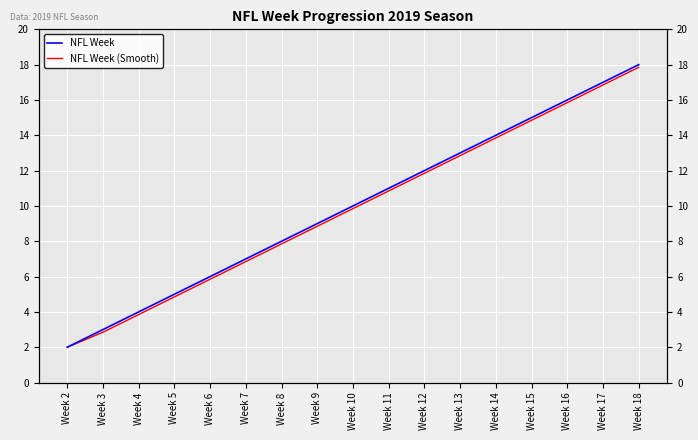

True or false: NFL Week (Smooth) has a value of 16.9 at Week 17.

True